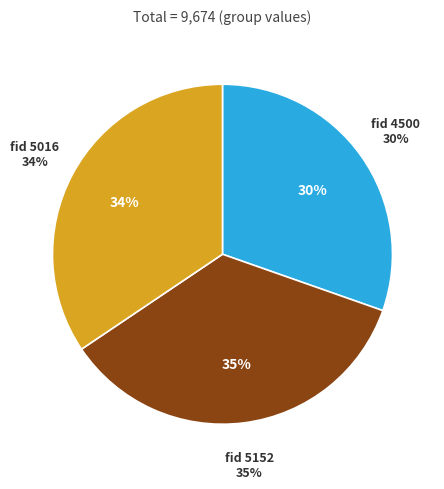

Rank the categories by value from lowest to highest.

4500, 5016, 5152